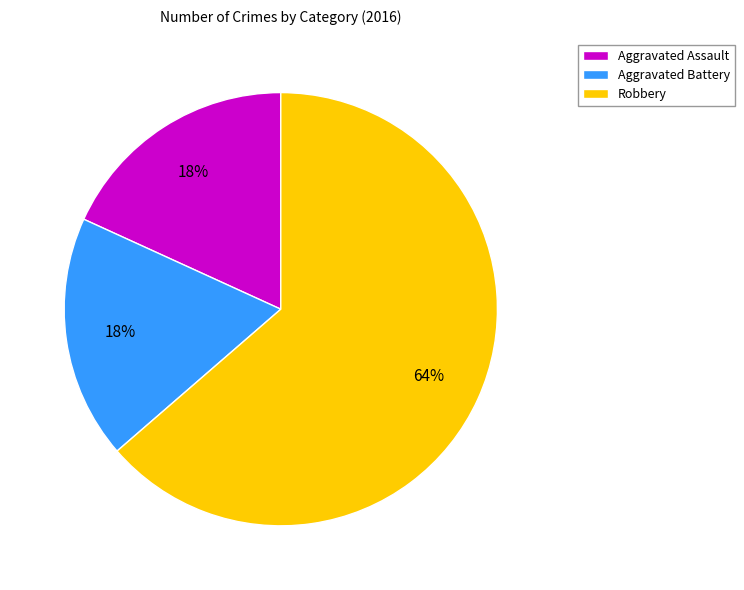

Count the number of slices in the pie.

3